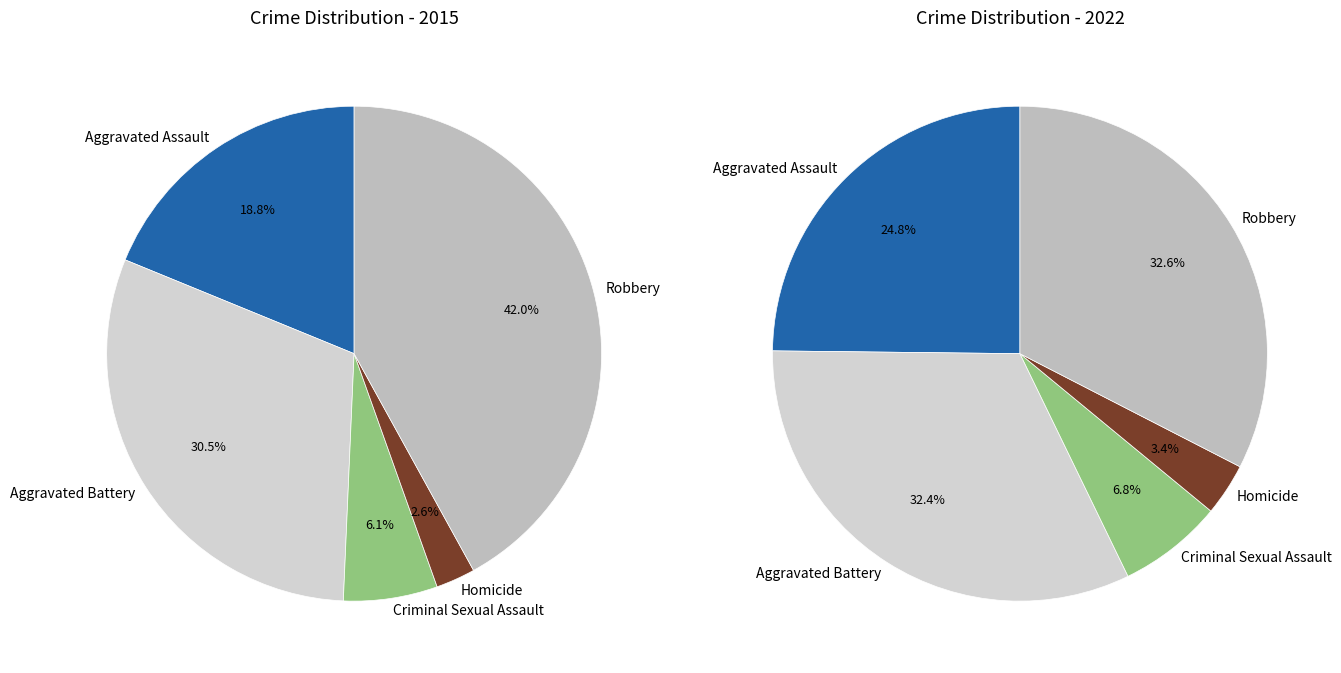

Rank the series by their average value, from lowest to highest.

values_2015, values_2022